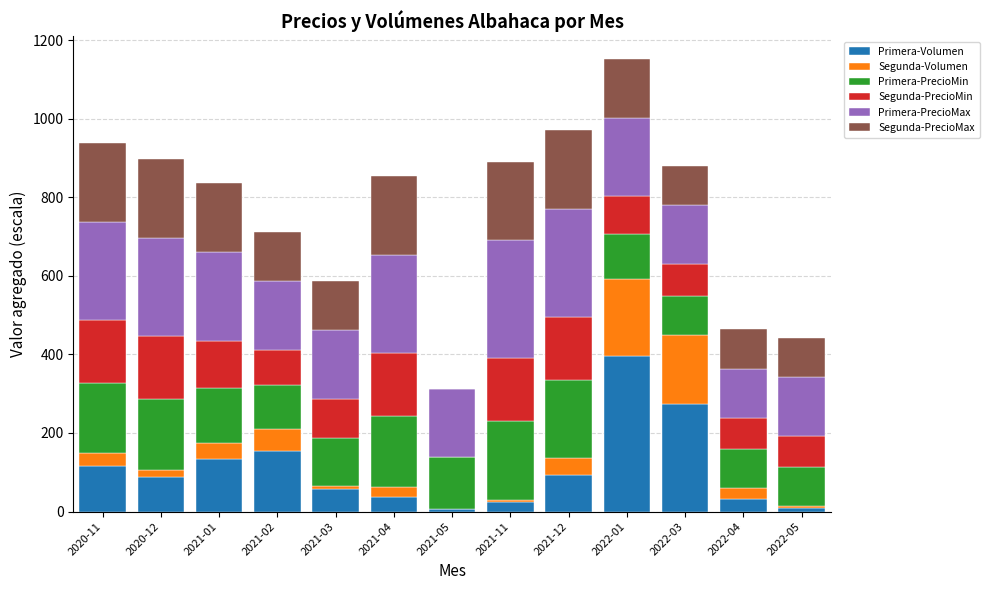

What is the maximum value for Primera-Volumen?

397